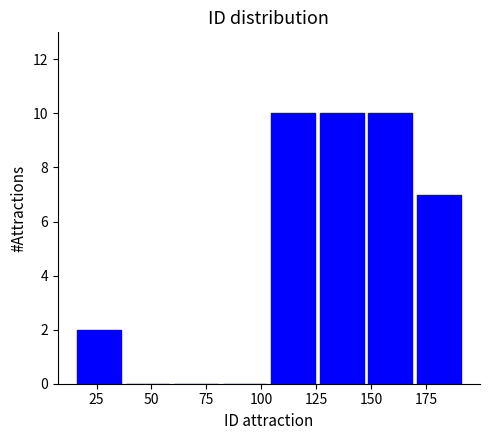

Reading left to right, transcribe this chart: for each bar, give the range it covers on the x-axis and its height. Neither the bar edges nor the heights are printed on the chart, so give them approximately, as read against the axes.

15 to 35: 2
35 to 60: 0
60 to 80: 0
80 to 105: 0
105 to 125: 10
125 to 150: 10
150 to 170: 10
170 to 190: 7